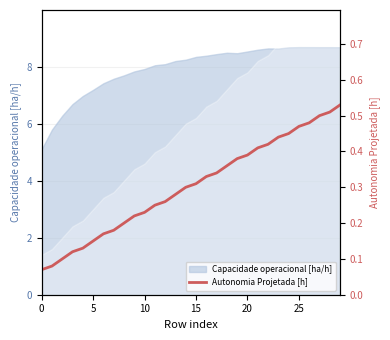

What is the greatest value displayed?

0.5